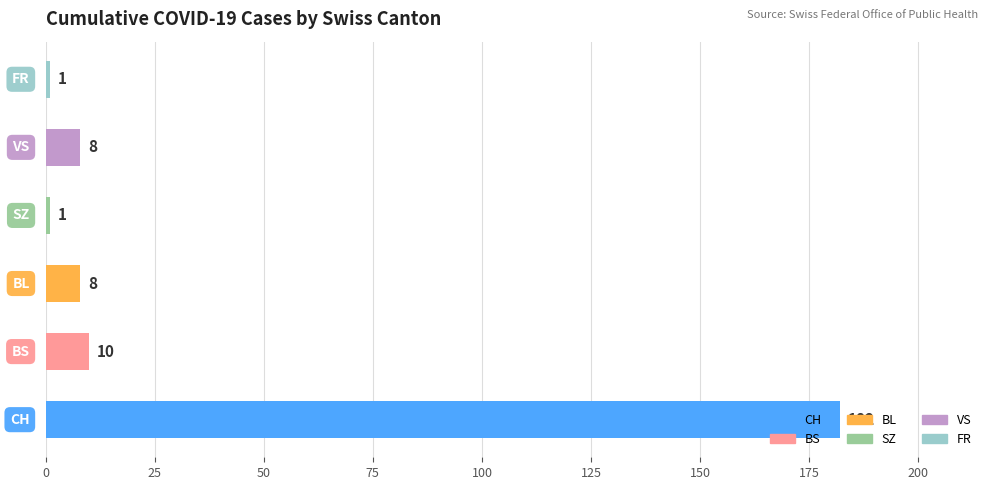

What is the sum of all values?

210